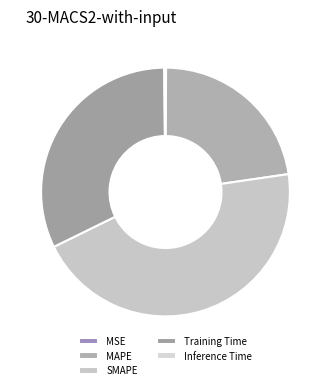

What is the change in value from SMAPE to Training Time?

-0.6